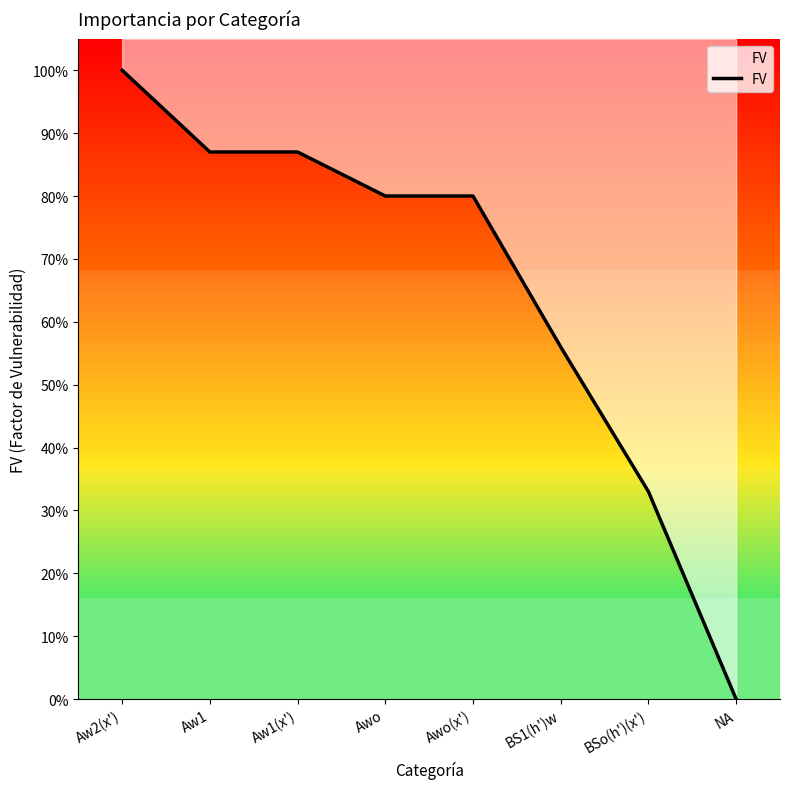

Which has a higher value, Aw2(x') or NA?

Aw2(x')